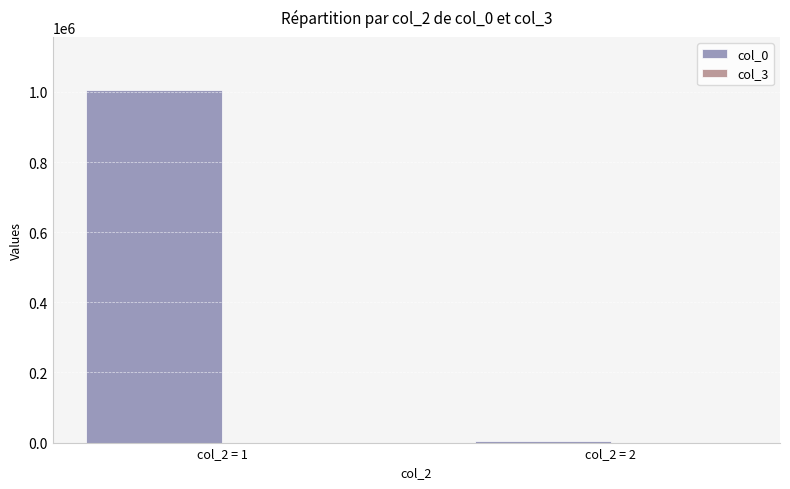

Is it true that the value at col_2 = 1 is 1005741?

True